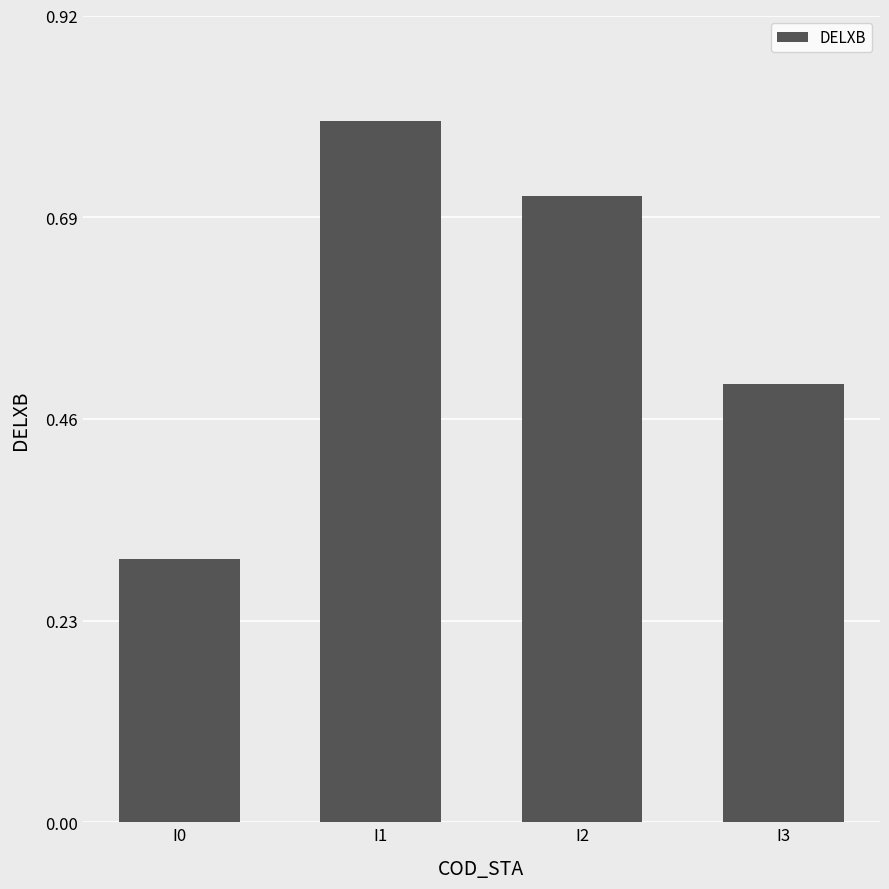

Which label corresponds to the smallest value in the chart?

I0